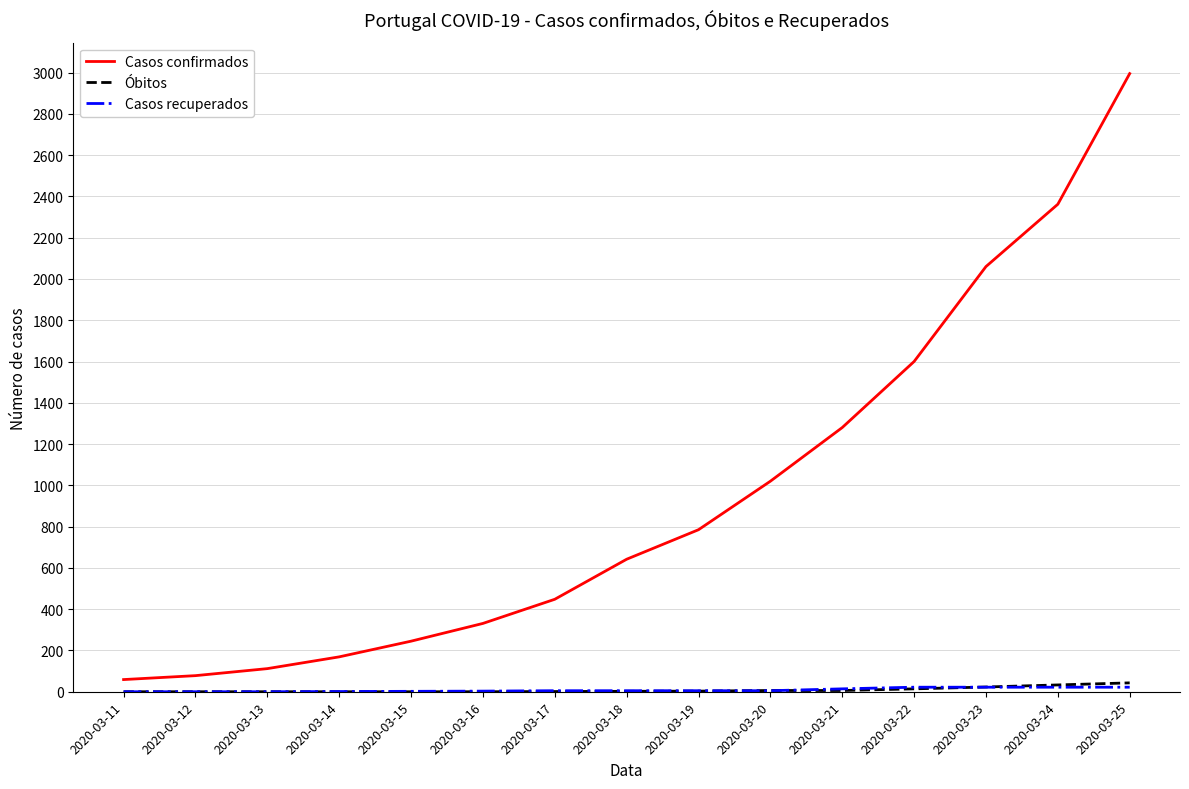

What is the maximum value shown in the chart?

2995